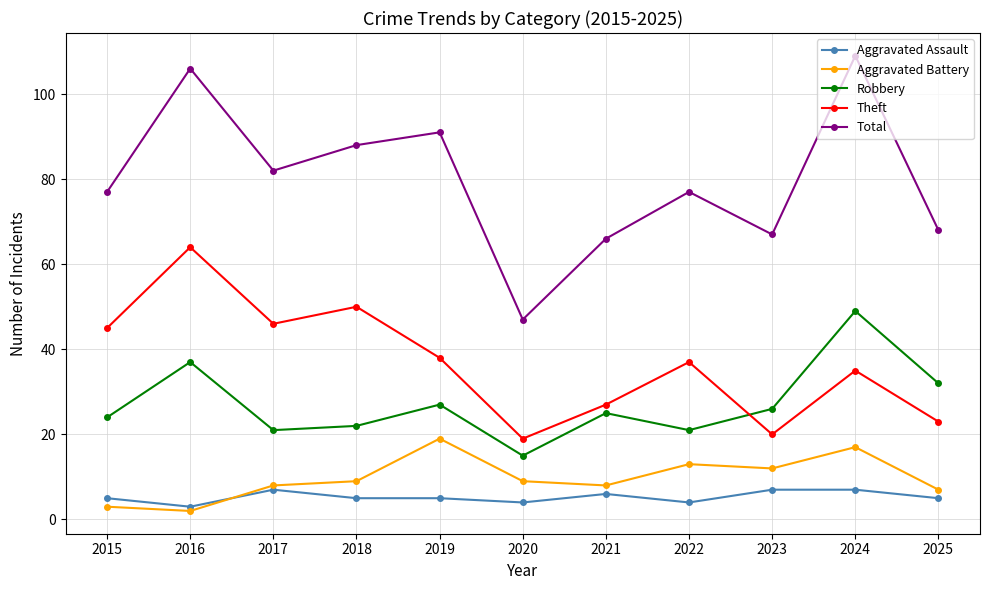

At which category does the chart reach its minimum across all series?

2016